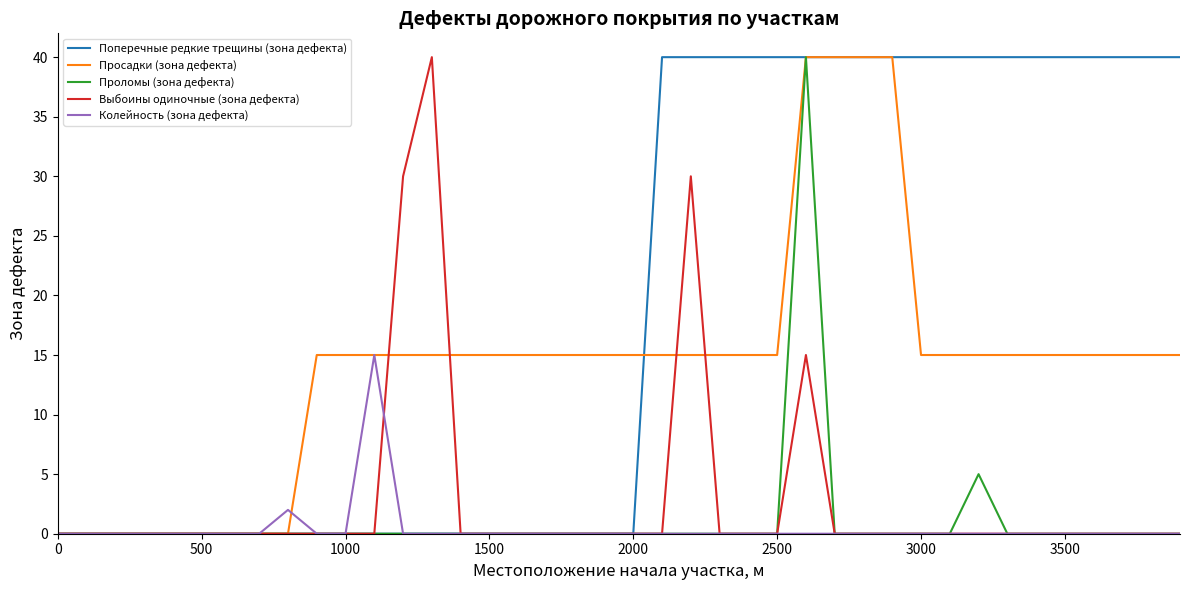

Which series has the largest total across all categories?

Поперечные редкие трещины (зона дефекта)